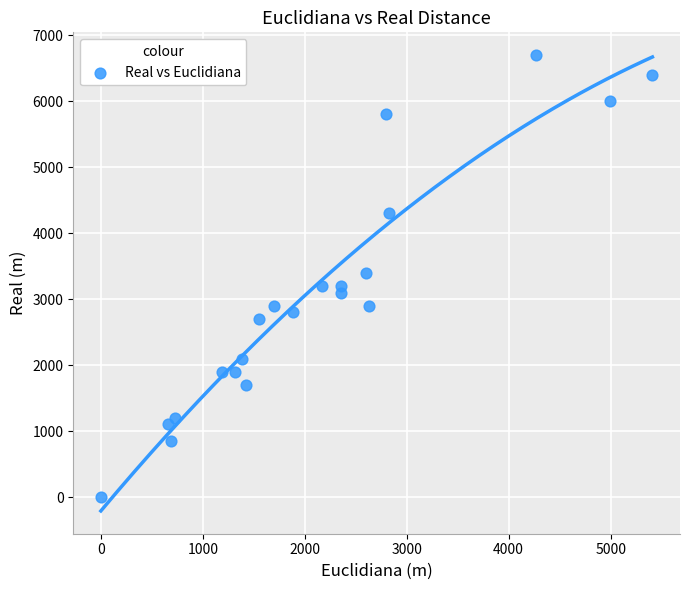

What is the range of X values (max minus min)?

5410